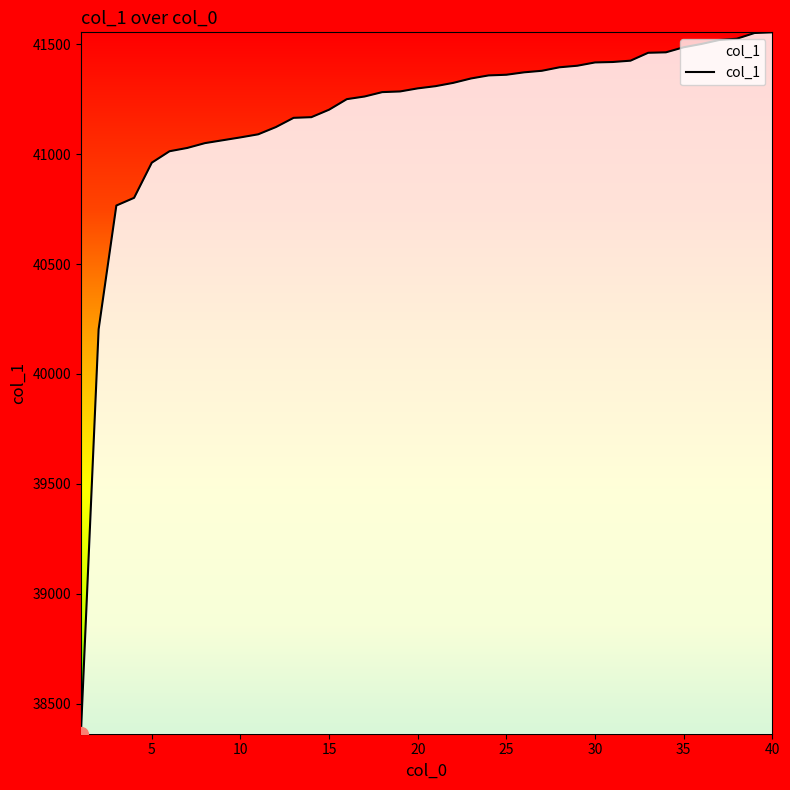

What is the sum of all values?

1647015